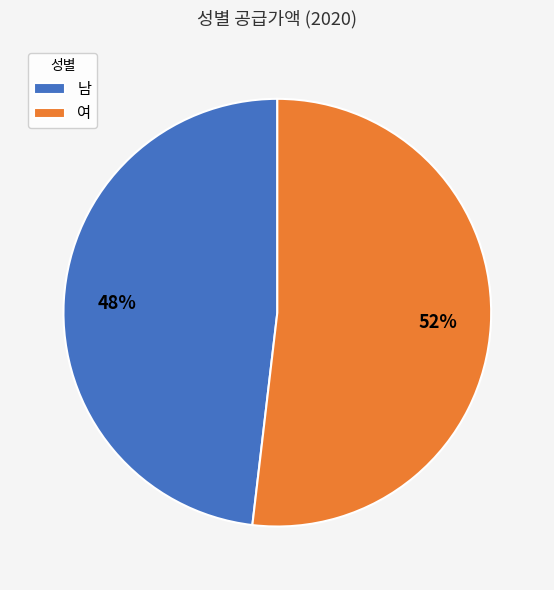

Do 여 and 남 together represent more than half of the pie?

Yes